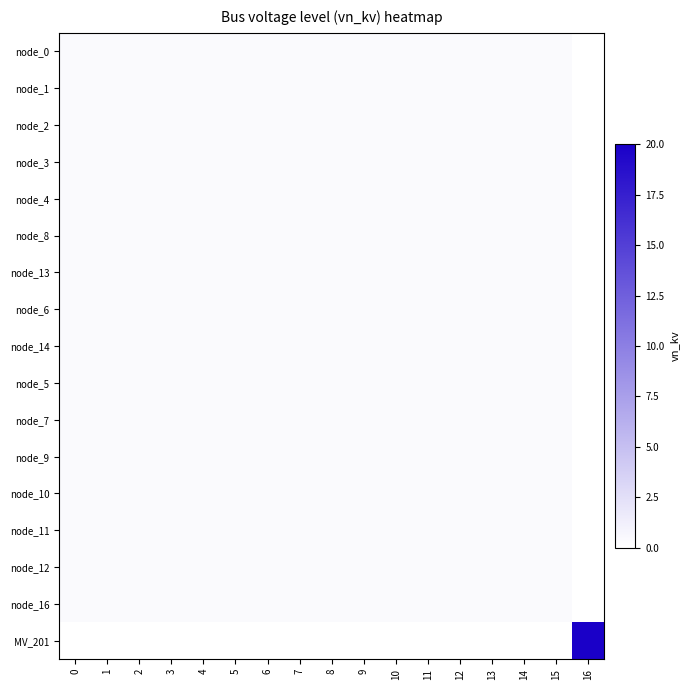

Count the number of categories in the chart.

17